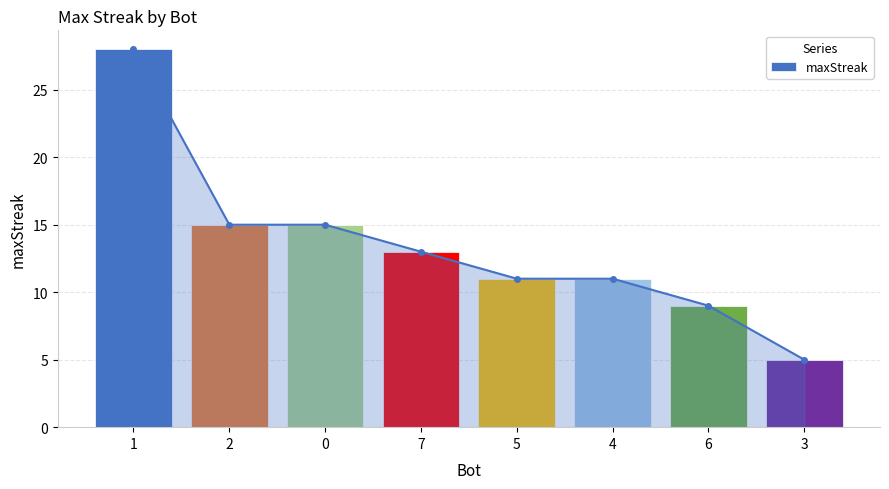

How many bars are there in total?

8